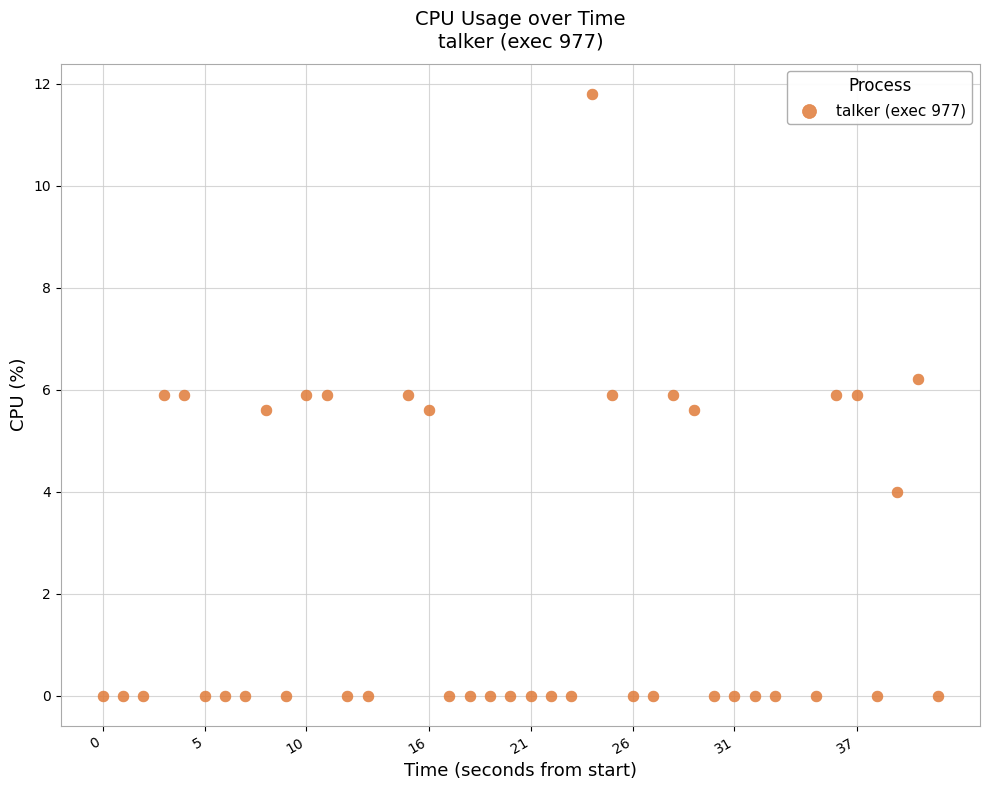

What is the range of Y values (max minus min)?

11.8